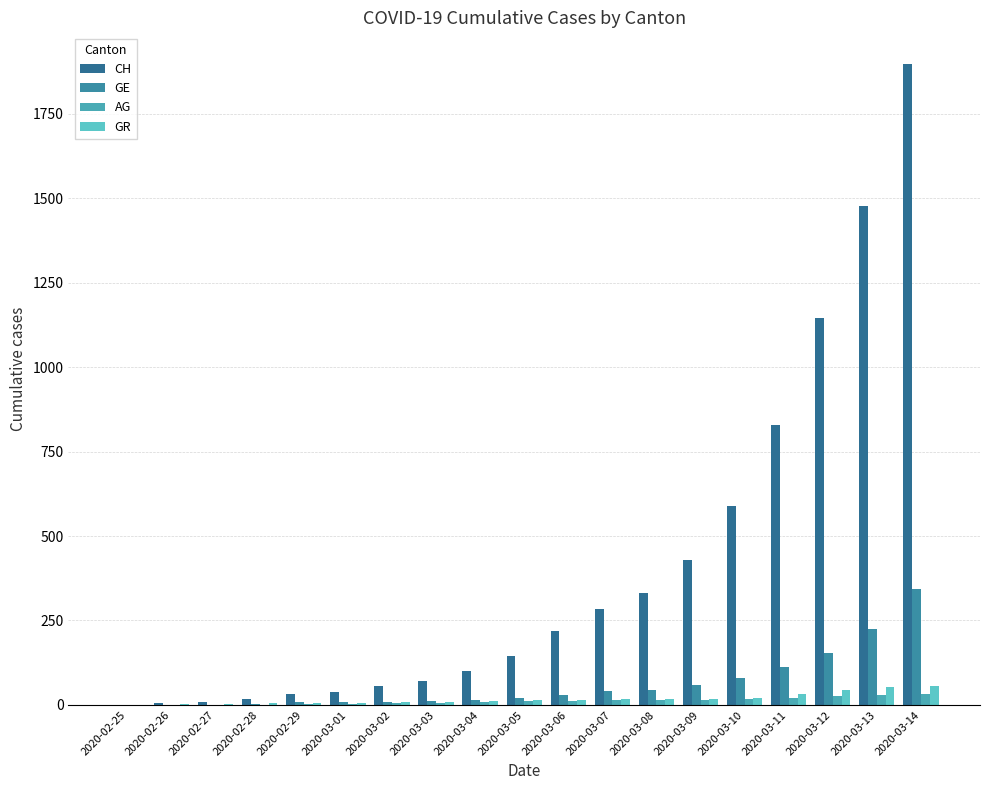

Which series has the largest range (max minus min)?

CH